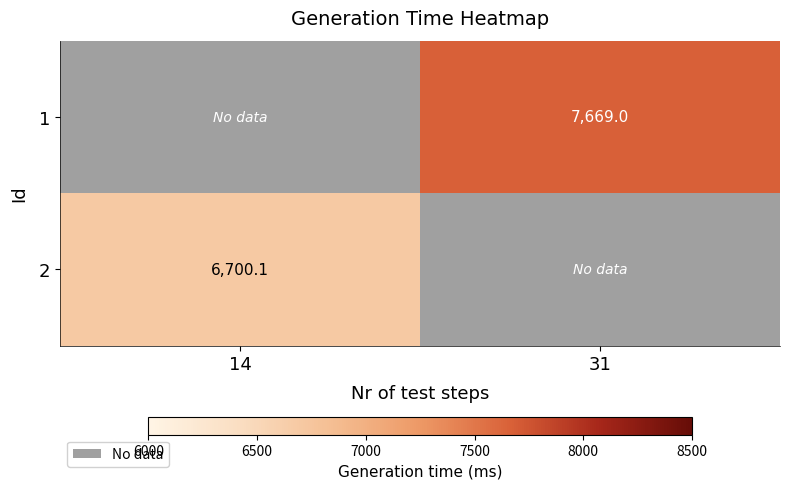

Which series has the widest spread of values?

2